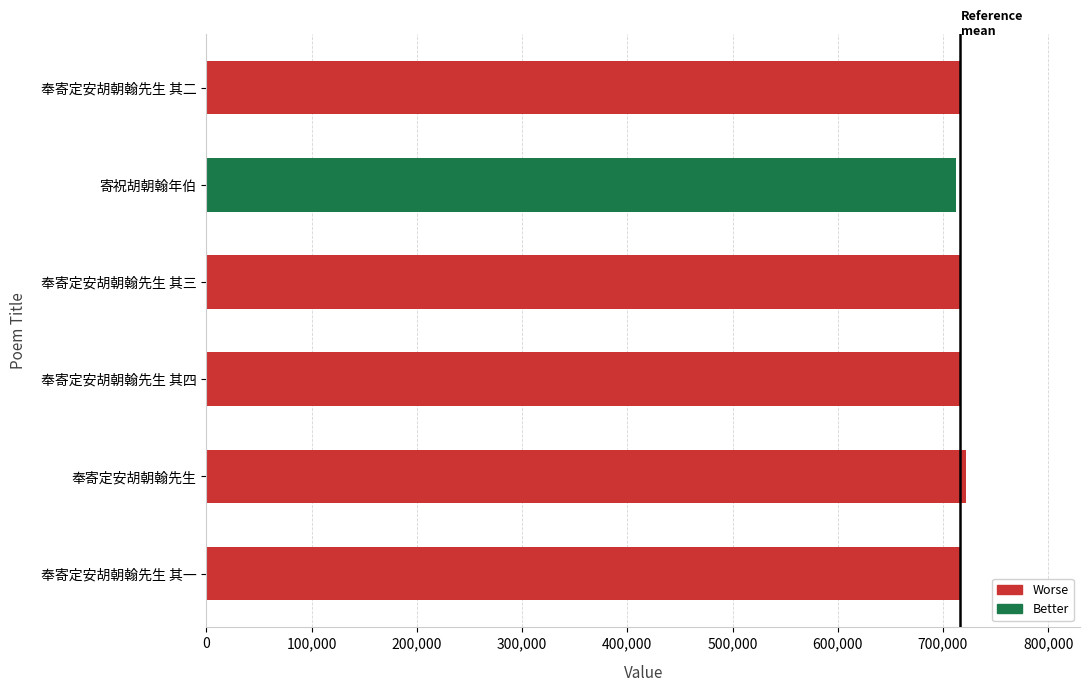

The chart shows a value of 1123181 at 奉寄定安胡朝翰先生 其四. True or false?

False